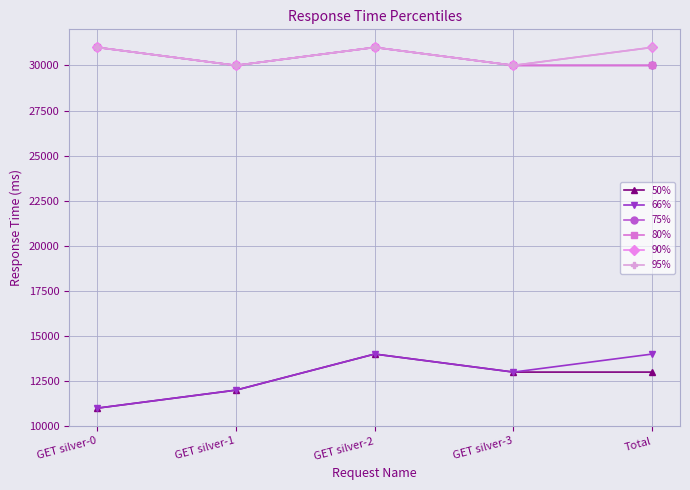

Does the chart have visible grid lines?

Yes